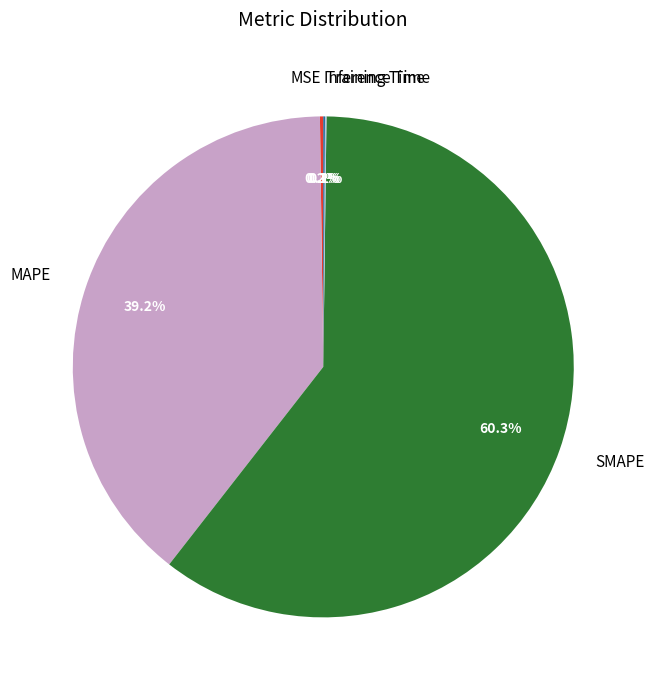

Which slice is the largest?

SMAPE